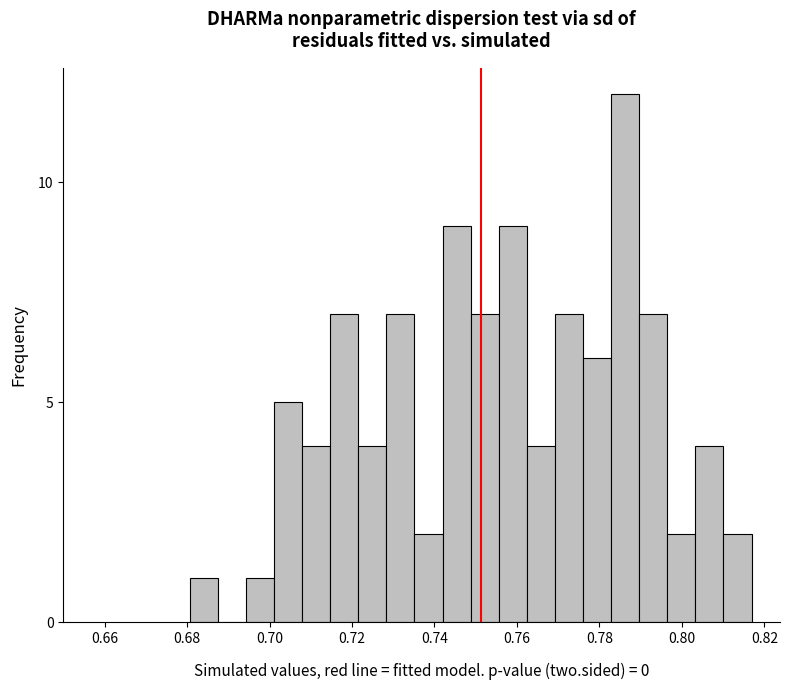

Read against the x-axis, roughly where is the centre of the tallest bar?

0.786